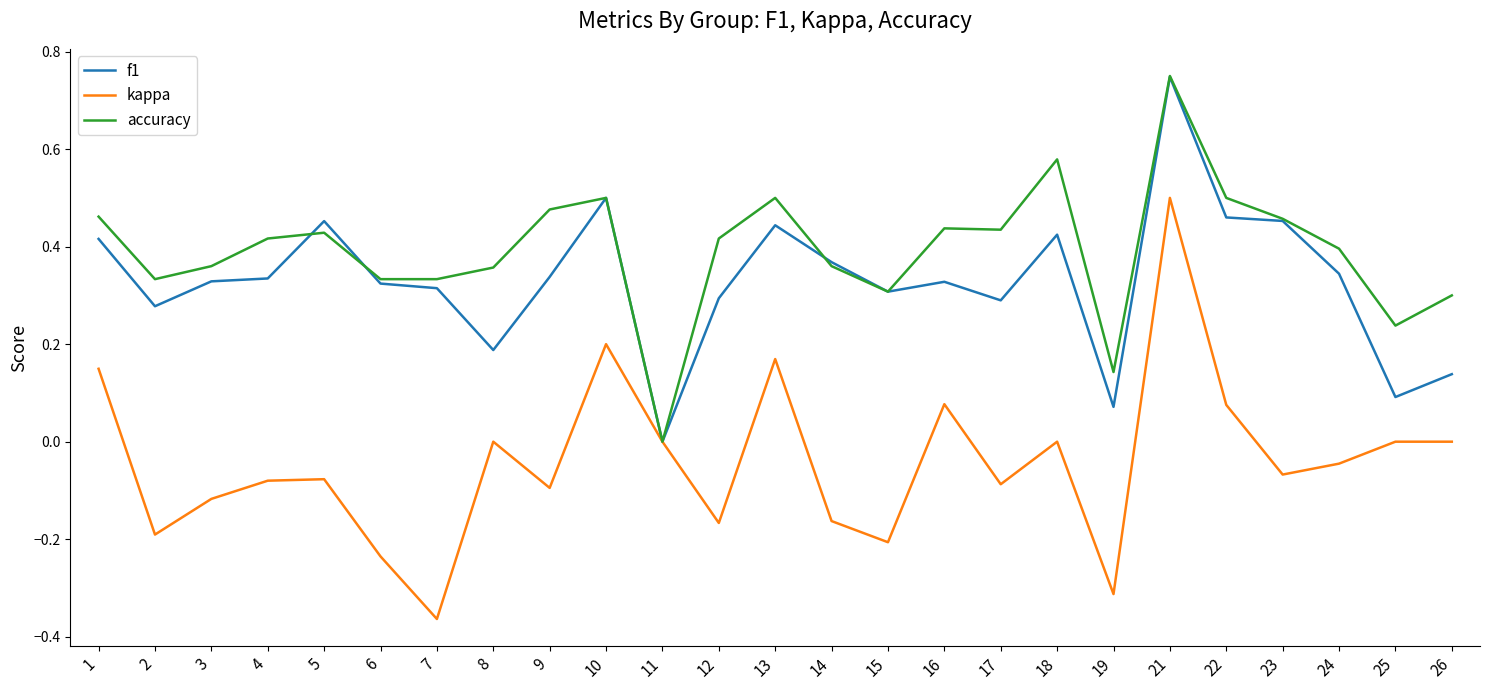

Which series has the largest range (max minus min)?

kappa